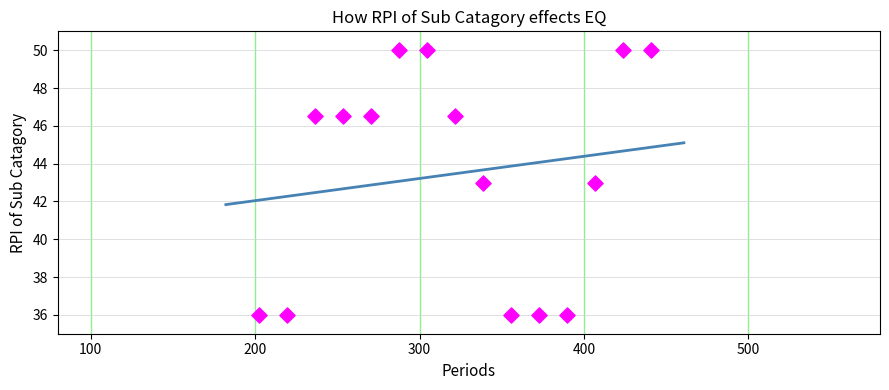

What is the range of Y values (max minus min)?

14.0